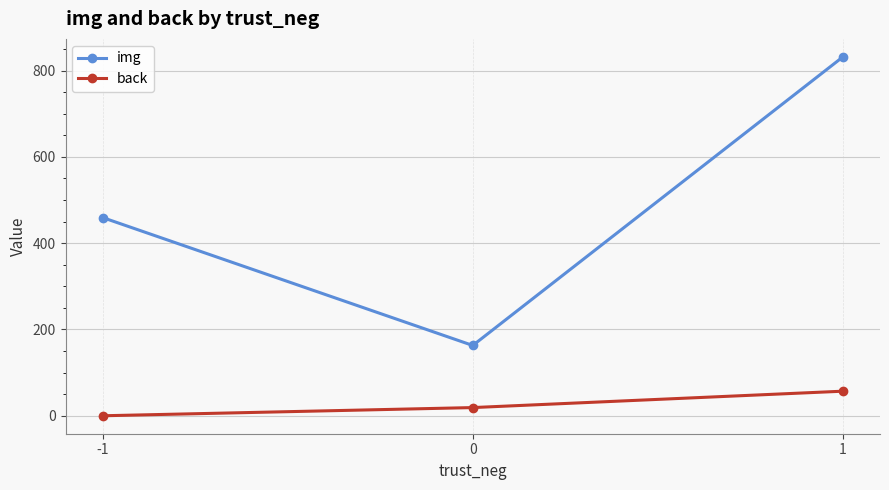

Which series has the largest range (max minus min)?

img